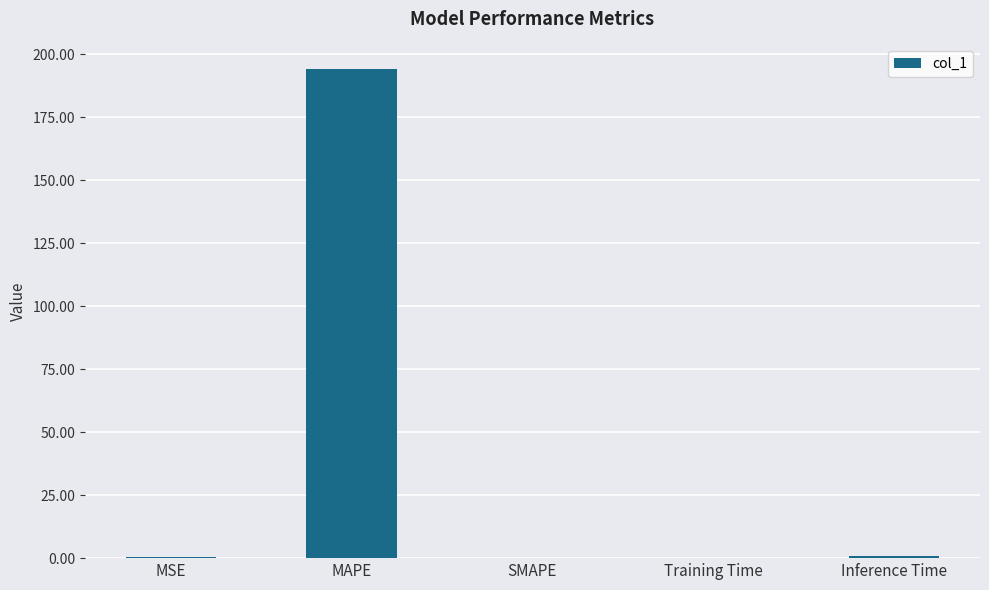

How many data points does each series have?

5